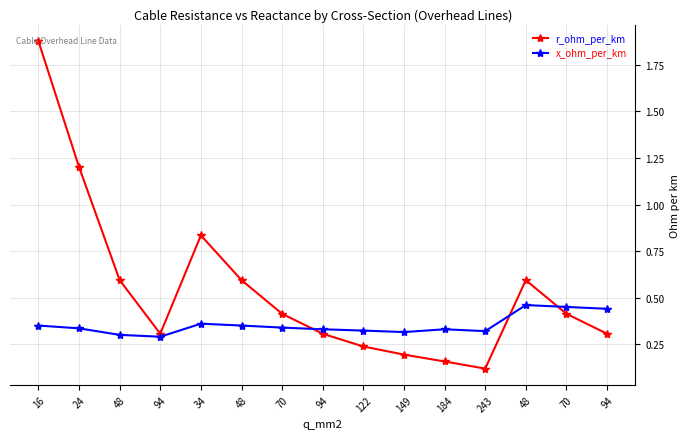

How many lines are shown in the chart?

2